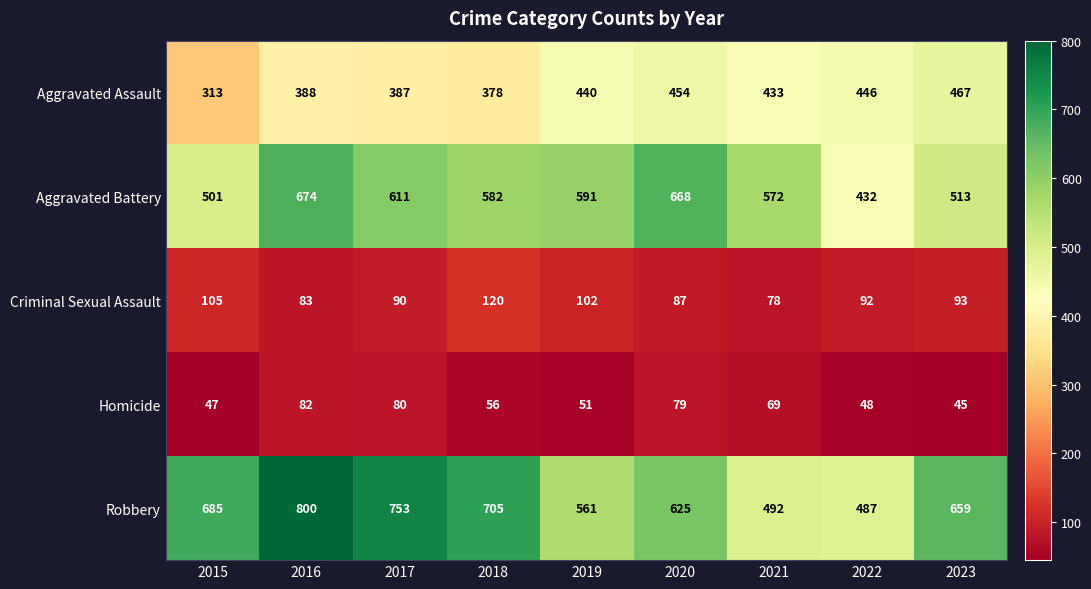

At how many categories does at least one series exceed 289?

9